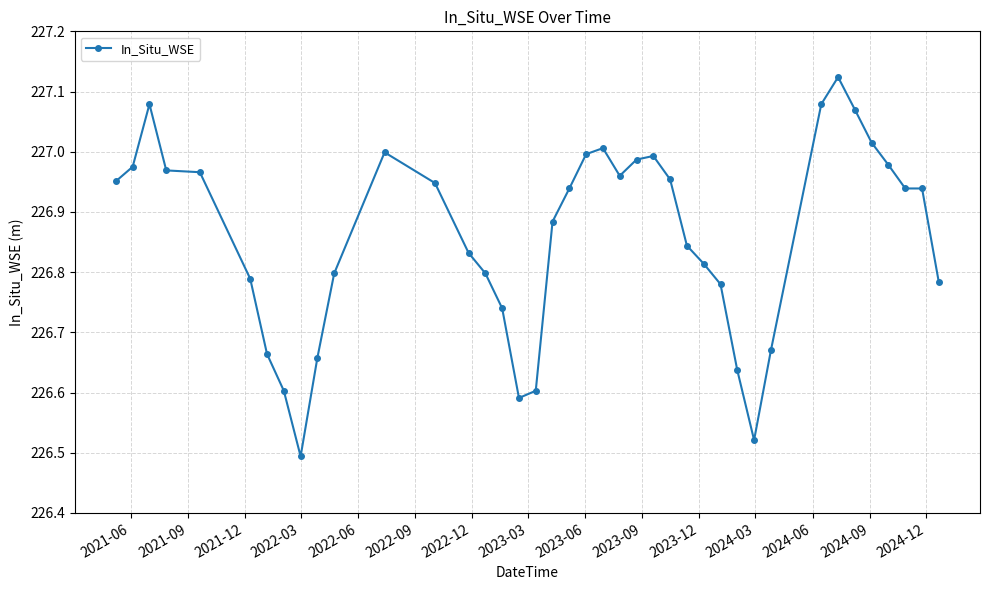

What is the difference between the second highest and minimum values?

0.6